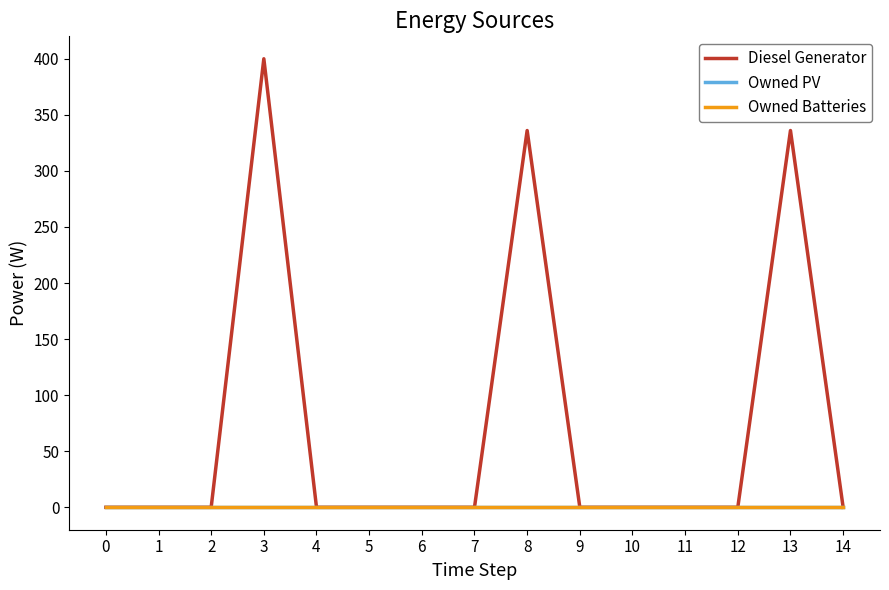

Does the chart display data point markers on the line(s)?

No